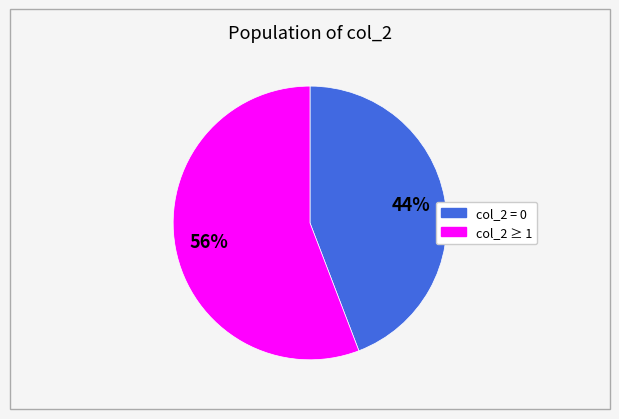

How many slices are in this pie chart?

2